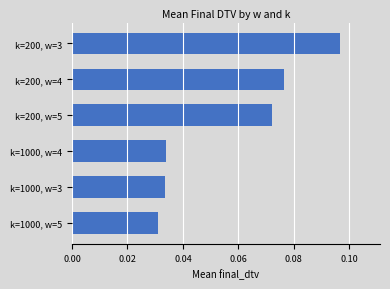

At which category does the chart reach its minimum across all series?

k=1000, w=5